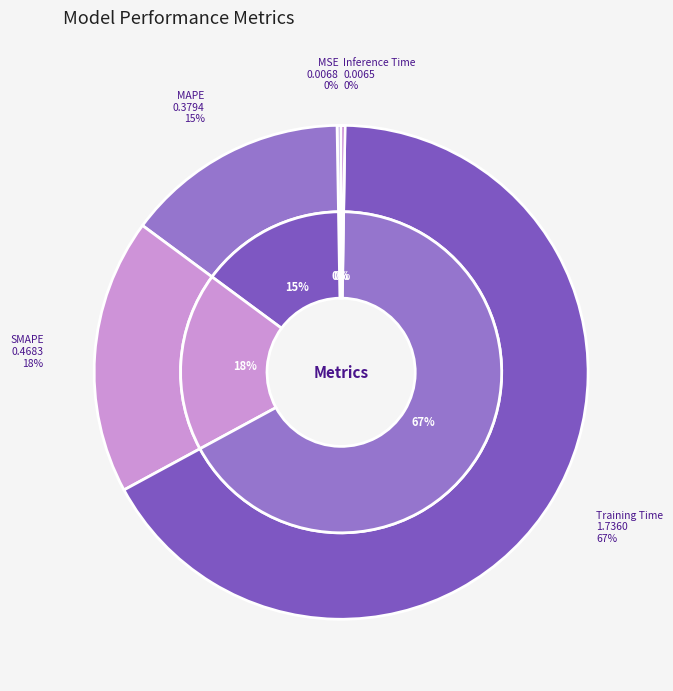

To the nearest percent, what percentage of the pie is MAPE?

15%